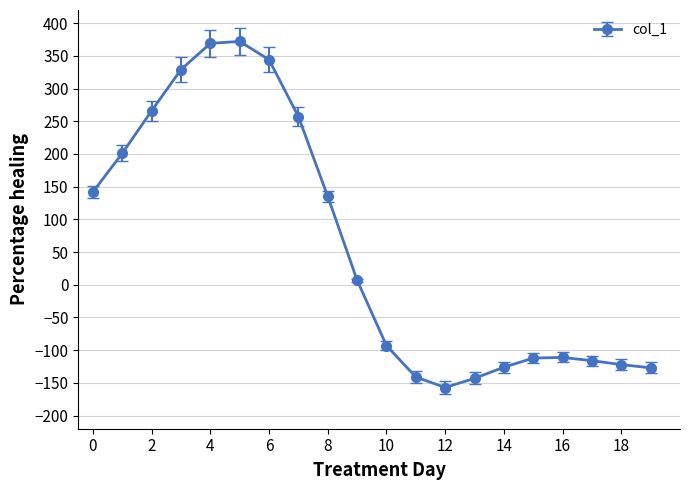

True or false: the data has more than 0 interior local peaks.

True